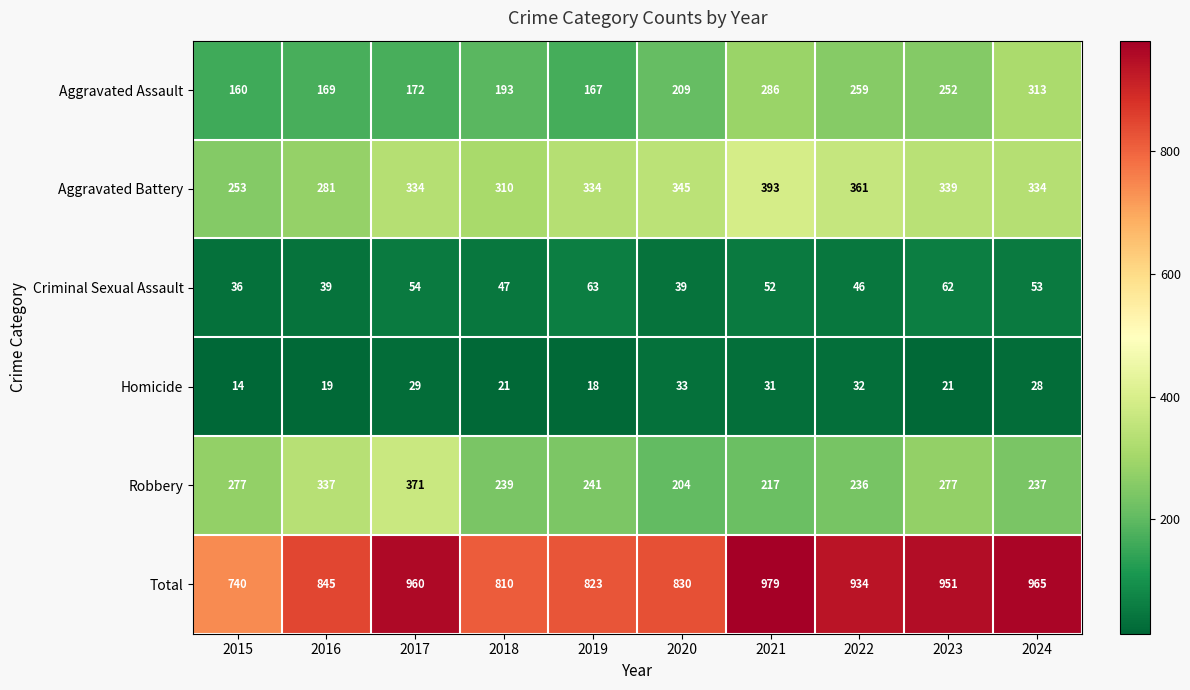

At how many categories does at least one series exceed 405?

10